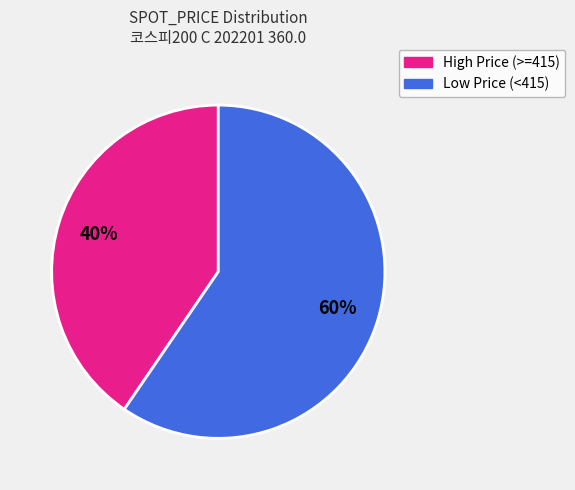

Does any single category account for the majority?

Yes